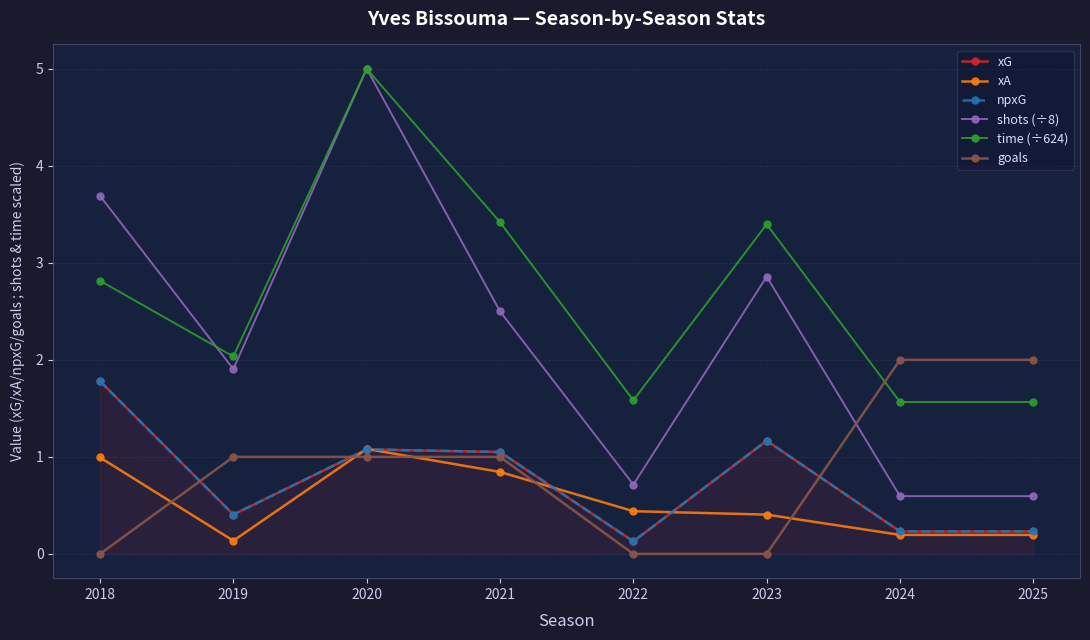

True or false: npxG and time (÷624) cross at least once.

False